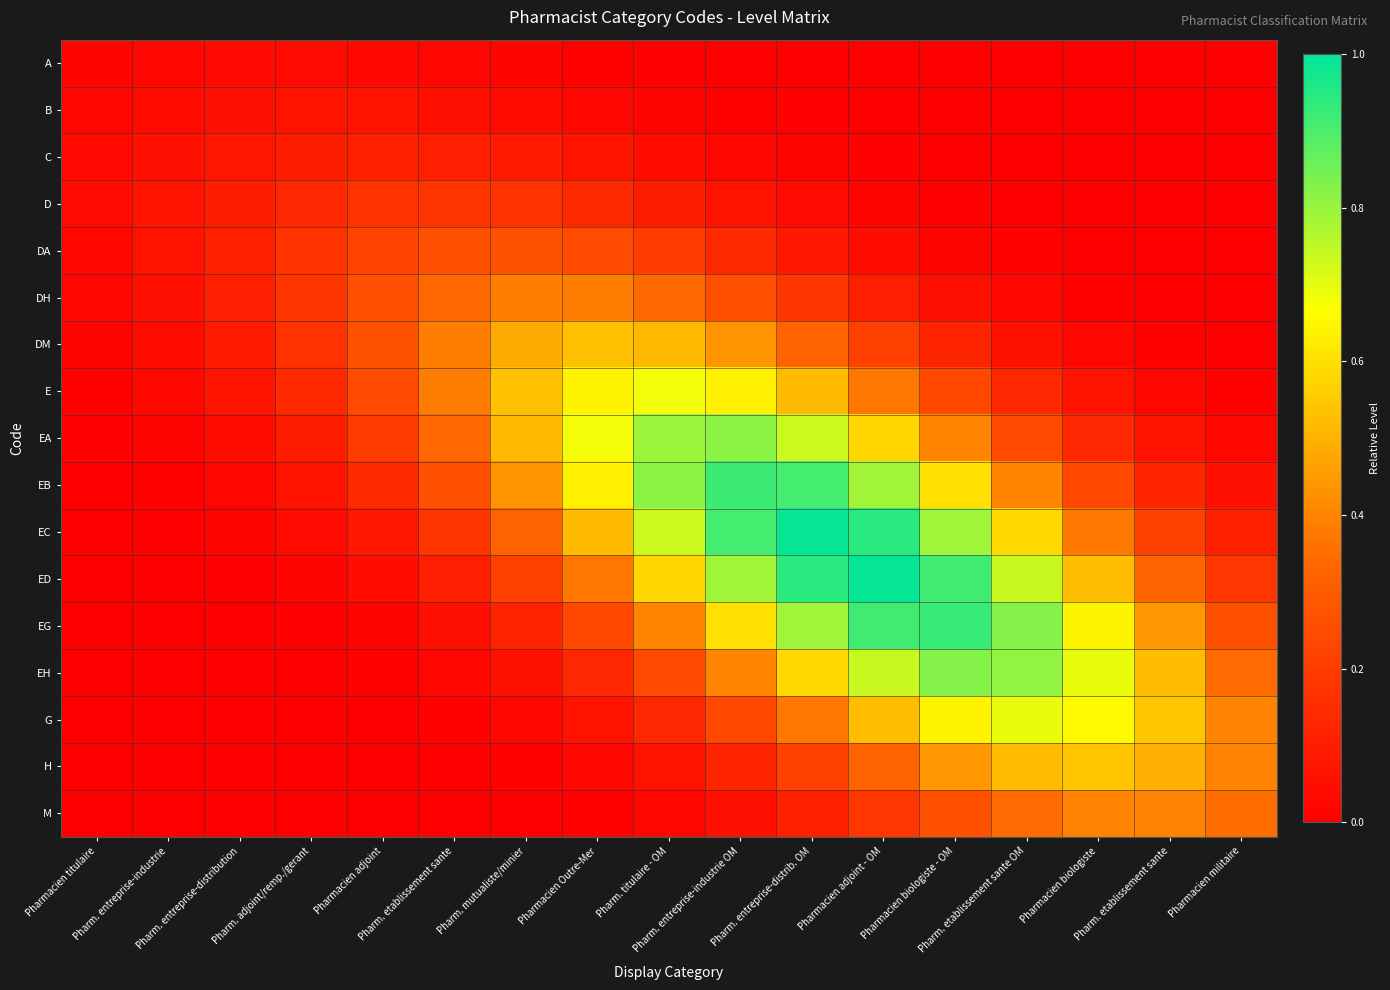

Reading right to left, list all the values displayed in this chart.

A: Pharmacien militaire=0.0	Pharm. etablissement sante=0.0	Pharmacien biologiste=0.0	Pharm. etablissement sante OM=0.0	Pharmacien biologiste - OM=0.0	Pharmacien adjoint - OM=0.0	Pharm. entreprise-distrib. OM=0.0	Pharm. entreprise-industrie OM=0.0	Pharm. titulaire - OM=0.0	Pharmacien Outre-Mer=0.0	Pharm. mutualiste/minier=0.0	Pharm. etablissement sante=0.0	Pharmacien adjoint=0.0	Pharm. adjoint/remp./gerant=0.0	Pharm. entreprise-distribution=0.0	Pharm. entreprise-industrie=0.0	Pharmacien titulaire=0.0
B: Pharmacien militaire=0.0	Pharm. etablissement sante=0.0	Pharmacien biologiste=0.0	Pharm. etablissement sante OM=0.0	Pharmacien biologiste - OM=0.0	Pharmacien adjoint - OM=0.0	Pharm. entreprise-distrib. OM=0.0	Pharm. entreprise-industrie OM=0.0	Pharm. titulaire - OM=0.0	Pharmacien Outre-Mer=0.0	Pharm. mutualiste/minier=0.0	Pharm. etablissement sante=0.1	Pharmacien adjoint=0.1	Pharm. adjoint/remp./gerant=0.1	Pharm. entreprise-distribution=0.1	Pharm. entreprise-industrie=0.0	Pharmacien titulaire=0.0
C: Pharmacien militaire=0.0	Pharm. etablissement sante=0.0	Pharmacien biologiste=0.0	Pharm. etablissement sante OM=0.0	Pharmacien biologiste - OM=0.0	Pharmacien adjoint - OM=0.0	Pharm. entreprise-distrib. OM=0.0	Pharm. entreprise-industrie OM=0.0	Pharm. titulaire - OM=0.0	Pharmacien Outre-Mer=0.1	Pharm. mutualiste/minier=0.1	Pharm. etablissement sante=0.1	Pharmacien adjoint=0.1	Pharm. adjoint/remp./gerant=0.1	Pharm. entreprise-distribution=0.1	Pharm. entreprise-industrie=0.1	Pharmacien titulaire=0.0
D: Pharmacien militaire=0.0	Pharm. etablissement sante=0.0	Pharmacien biologiste=0.0	Pharm. etablissement sante OM=0.0	Pharmacien biologiste - OM=0.0	Pharmacien adjoint - OM=0.0	Pharm. entreprise-distrib. OM=0.0	Pharm. entreprise-industrie OM=0.1	Pharm. titulaire - OM=0.1	Pharmacien Outre-Mer=0.1	Pharm. mutualiste/minier=0.2	Pharm. etablissement sante=0.2	Pharmacien adjoint=0.2	Pharm. adjoint/remp./gerant=0.1	Pharm. entreprise-distribution=0.1	Pharm. entreprise-industrie=0.1	Pharmacien titulaire=0.0
DA: Pharmacien militaire=0.0	Pharm. etablissement sante=0.0	Pharmacien biologiste=0.0	Pharm. etablissement sante OM=0.0	Pharmacien biologiste - OM=0.0	Pharmacien adjoint - OM=0.0	Pharm. entreprise-distrib. OM=0.1	Pharm. entreprise-industrie OM=0.1	Pharm. titulaire - OM=0.2	Pharmacien Outre-Mer=0.2	Pharm. mutualiste/minier=0.3	Pharm. etablissement sante=0.3	Pharmacien adjoint=0.2	Pharm. adjoint/remp./gerant=0.2	Pharm. entreprise-distribution=0.1	Pharm. entreprise-industrie=0.1	Pharmacien titulaire=0.0
DH: Pharmacien militaire=0.0	Pharm. etablissement sante=0.0	Pharmacien biologiste=0.0	Pharm. etablissement sante OM=0.0	Pharmacien biologiste - OM=0.1	Pharmacien adjoint - OM=0.1	Pharm. entreprise-distrib. OM=0.2	Pharm. entreprise-industrie OM=0.3	Pharm. titulaire - OM=0.3	Pharmacien Outre-Mer=0.4	Pharm. mutualiste/minier=0.4	Pharm. etablissement sante=0.3	Pharmacien adjoint=0.3	Pharm. adjoint/remp./gerant=0.2	Pharm. entreprise-distribution=0.1	Pharm. entreprise-industrie=0.1	Pharmacien titulaire=0.0
DM: Pharmacien militaire=0.0	Pharm. etablissement sante=0.0	Pharmacien biologiste=0.0	Pharm. etablissement sante OM=0.1	Pharmacien biologiste - OM=0.1	Pharmacien adjoint - OM=0.2	Pharm. entreprise-distrib. OM=0.3	Pharm. entreprise-industrie OM=0.4	Pharm. titulaire - OM=0.5	Pharmacien Outre-Mer=0.5	Pharm. mutualiste/minier=0.5	Pharm. etablissement sante=0.4	Pharmacien adjoint=0.3	Pharm. adjoint/remp./gerant=0.2	Pharm. entreprise-distribution=0.1	Pharm. entreprise-industrie=0.0	Pharmacien titulaire=0.0
E: Pharmacien militaire=0.0	Pharm. etablissement sante=0.0	Pharmacien biologiste=0.1	Pharm. etablissement sante OM=0.1	Pharmacien biologiste - OM=0.2	Pharmacien adjoint - OM=0.4	Pharm. entreprise-distrib. OM=0.5	Pharm. entreprise-industrie OM=0.6	Pharm. titulaire - OM=0.7	Pharmacien Outre-Mer=0.6	Pharm. mutualiste/minier=0.5	Pharm. etablissement sante=0.4	Pharmacien adjoint=0.2	Pharm. adjoint/remp./gerant=0.1	Pharm. entreprise-distribution=0.1	Pharm. entreprise-industrie=0.0	Pharmacien titulaire=0.0
EA: Pharmacien militaire=0.0	Pharm. etablissement sante=0.1	Pharmacien biologiste=0.1	Pharm. etablissement sante OM=0.2	Pharmacien biologiste - OM=0.4	Pharmacien adjoint - OM=0.6	Pharm. entreprise-distrib. OM=0.7	Pharm. entreprise-industrie OM=0.8	Pharm. titulaire - OM=0.8	Pharmacien Outre-Mer=0.7	Pharm. mutualiste/minier=0.5	Pharm. etablissement sante=0.3	Pharmacien adjoint=0.2	Pharm. adjoint/remp./gerant=0.1	Pharm. entreprise-distribution=0.0	Pharm. entreprise-industrie=0.0	Pharmacien titulaire=0.0
EB: Pharmacien militaire=0.1	Pharm. etablissement sante=0.1	Pharmacien biologiste=0.2	Pharm. etablissement sante OM=0.4	Pharmacien biologiste - OM=0.6	Pharmacien adjoint - OM=0.8	Pharm. entreprise-distrib. OM=0.9	Pharm. entreprise-industrie OM=0.9	Pharm. titulaire - OM=0.8	Pharmacien Outre-Mer=0.6	Pharm. mutualiste/minier=0.4	Pharm. etablissement sante=0.3	Pharmacien adjoint=0.1	Pharm. adjoint/remp./gerant=0.1	Pharm. entreprise-distribution=0.0	Pharm. entreprise-industrie=0.0	Pharmacien titulaire=0.0
EC: Pharmacien militaire=0.1	Pharm. etablissement sante=0.2	Pharmacien biologiste=0.4	Pharm. etablissement sante OM=0.6	Pharmacien biologiste - OM=0.8	Pharmacien adjoint - OM=0.9	Pharm. entreprise-distrib. OM=1.0	Pharm. entreprise-industrie OM=0.9	Pharm. titulaire - OM=0.7	Pharmacien Outre-Mer=0.5	Pharm. mutualiste/minier=0.3	Pharm. etablissement sante=0.2	Pharmacien adjoint=0.1	Pharm. adjoint/remp./gerant=0.0	Pharm. entreprise-distribution=0.0	Pharm. entreprise-industrie=0.0	Pharmacien titulaire=0.0
ED: Pharmacien militaire=0.2	Pharm. etablissement sante=0.3	Pharmacien biologiste=0.5	Pharm. etablissement sante OM=0.7	Pharmacien biologiste - OM=0.9	Pharmacien adjoint - OM=1.0	Pharm. entreprise-distrib. OM=0.9	Pharm. entreprise-industrie OM=0.8	Pharm. titulaire - OM=0.6	Pharmacien Outre-Mer=0.4	Pharm. mutualiste/minier=0.2	Pharm. etablissement sante=0.1	Pharmacien adjoint=0.0	Pharm. adjoint/remp./gerant=0.0	Pharm. entreprise-distribution=0.0	Pharm. entreprise-industrie=0.0	Pharmacien titulaire=0.0
EG: Pharmacien militaire=0.3	Pharm. etablissement sante=0.4	Pharmacien biologiste=0.6	Pharm. etablissement sante OM=0.8	Pharmacien biologiste - OM=0.9	Pharmacien adjoint - OM=0.9	Pharm. entreprise-distrib. OM=0.8	Pharm. entreprise-industrie OM=0.6	Pharm. titulaire - OM=0.4	Pharmacien Outre-Mer=0.2	Pharm. mutualiste/minier=0.1	Pharm. etablissement sante=0.1	Pharmacien adjoint=0.0	Pharm. adjoint/remp./gerant=0.0	Pharm. entreprise-distribution=0.0	Pharm. entreprise-industrie=0.0	Pharmacien titulaire=0.0
EH: Pharmacien militaire=0.3	Pharm. etablissement sante=0.5	Pharmacien biologiste=0.7	Pharm. etablissement sante OM=0.8	Pharmacien biologiste - OM=0.8	Pharmacien adjoint - OM=0.7	Pharm. entreprise-distrib. OM=0.6	Pharm. entreprise-industrie OM=0.4	Pharm. titulaire - OM=0.2	Pharmacien Outre-Mer=0.1	Pharm. mutualiste/minier=0.1	Pharm. etablissement sante=0.0	Pharmacien adjoint=0.0	Pharm. adjoint/remp./gerant=0.0	Pharm. entreprise-distribution=0.0	Pharm. entreprise-industrie=0.0	Pharmacien titulaire=0.0
G: Pharmacien militaire=0.4	Pharm. etablissement sante=0.5	Pharmacien biologiste=0.7	Pharm. etablissement sante OM=0.7	Pharmacien biologiste - OM=0.6	Pharmacien adjoint - OM=0.5	Pharm. entreprise-distrib. OM=0.4	Pharm. entreprise-industrie OM=0.2	Pharm. titulaire - OM=0.1	Pharmacien Outre-Mer=0.1	Pharm. mutualiste/minier=0.0	Pharm. etablissement sante=0.0	Pharmacien adjoint=0.0	Pharm. adjoint/remp./gerant=0.0	Pharm. entreprise-distribution=0.0	Pharm. entreprise-industrie=0.0	Pharmacien titulaire=0.0
H: Pharmacien militaire=0.4	Pharm. etablissement sante=0.5	Pharmacien biologiste=0.5	Pharm. etablissement sante OM=0.5	Pharmacien biologiste - OM=0.4	Pharmacien adjoint - OM=0.3	Pharm. entreprise-distrib. OM=0.2	Pharm. entreprise-industrie OM=0.1	Pharm. titulaire - OM=0.1	Pharmacien Outre-Mer=0.0	Pharm. mutualiste/minier=0.0	Pharm. etablissement sante=0.0	Pharmacien adjoint=0.0	Pharm. adjoint/remp./gerant=0.0	Pharm. entreprise-distribution=0.0	Pharm. entreprise-industrie=0.0	Pharmacien titulaire=0.0
M: Pharmacien militaire=0.3	Pharm. etablissement sante=0.4	Pharmacien biologiste=0.4	Pharm. etablissement sante OM=0.3	Pharmacien biologiste - OM=0.3	Pharmacien adjoint - OM=0.2	Pharm. entreprise-distrib. OM=0.1	Pharm. entreprise-industrie OM=0.1	Pharm. titulaire - OM=0.0	Pharmacien Outre-Mer=0.0	Pharm. mutualiste/minier=0.0	Pharm. etablissement sante=0.0	Pharmacien adjoint=0.0	Pharm. adjoint/remp./gerant=0.0	Pharm. entreprise-distribution=0.0	Pharm. entreprise-industrie=0.0	Pharmacien titulaire=0.0